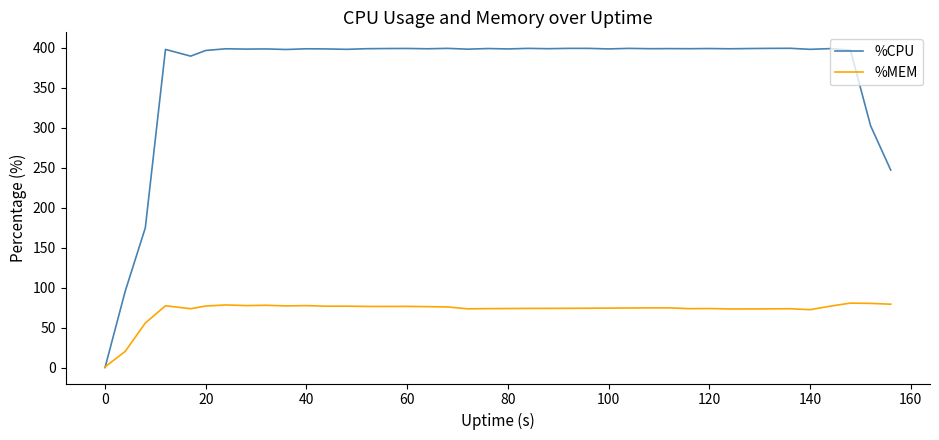

What is the greatest value displayed?

399.3